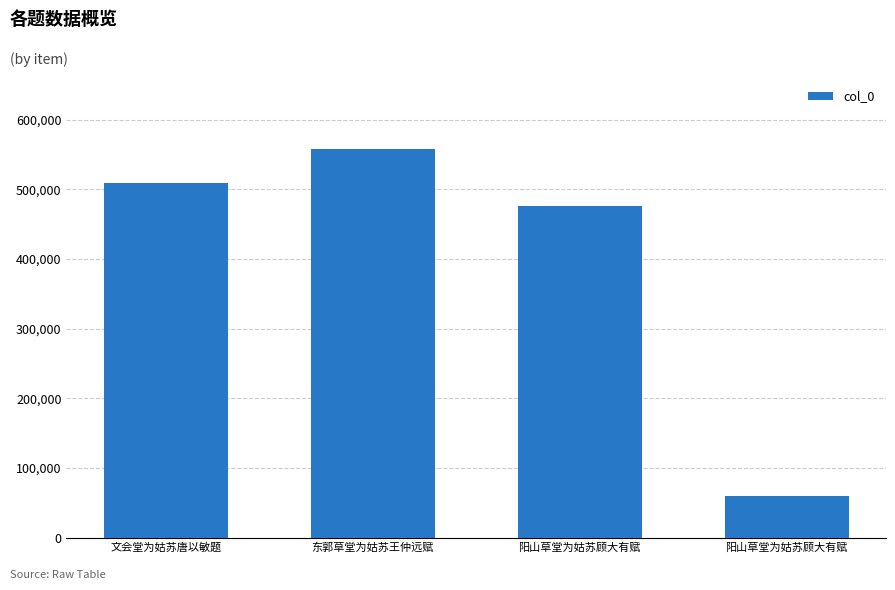

How many series are shown in this chart?

1